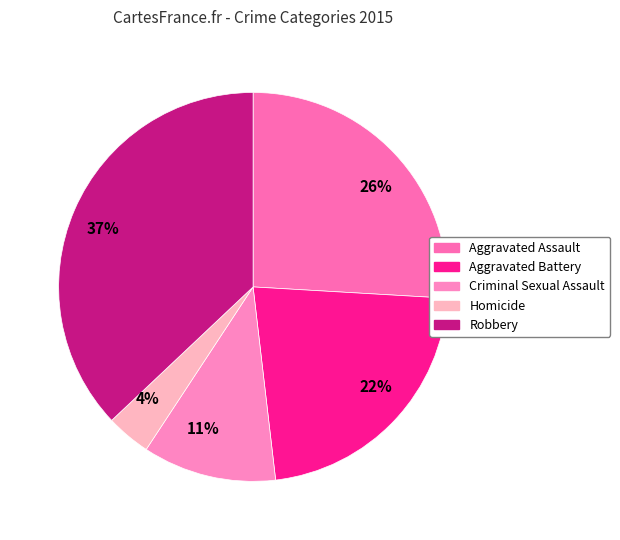

Which has a higher value, 4% or 37%?

37%